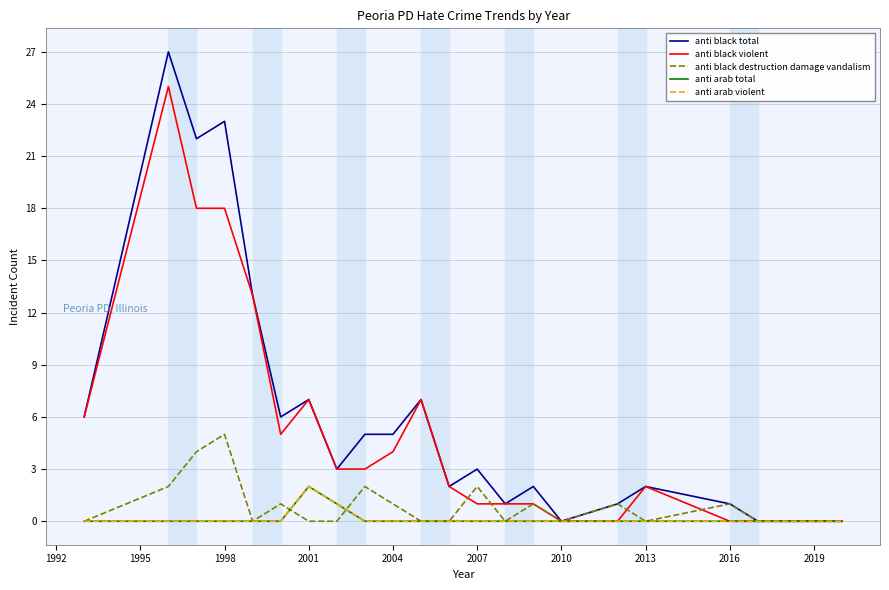

Is this an area chart (filled region under the line)?

No